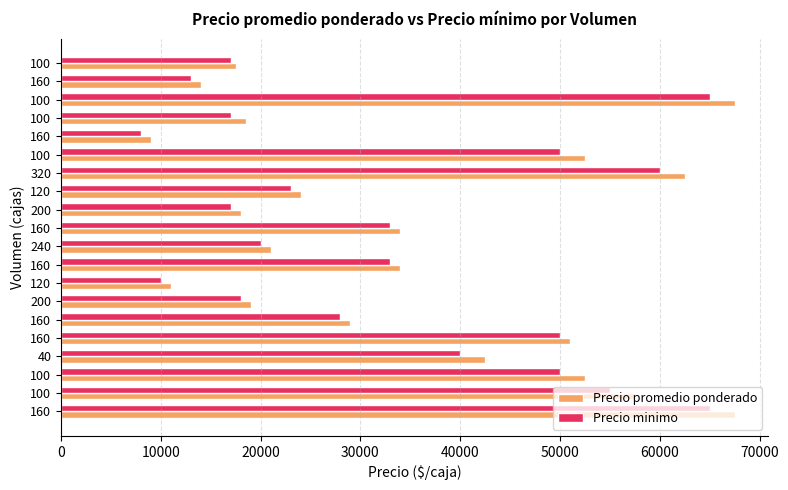

What are all the series names shown in the legend?

Precio promedio ponderado, Precio minimo